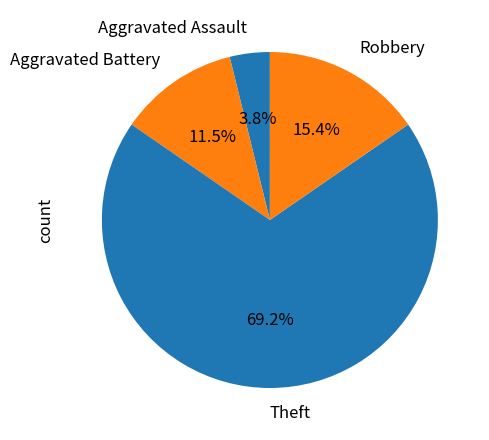

To the nearest percent, what is the average slice percentage?

25%